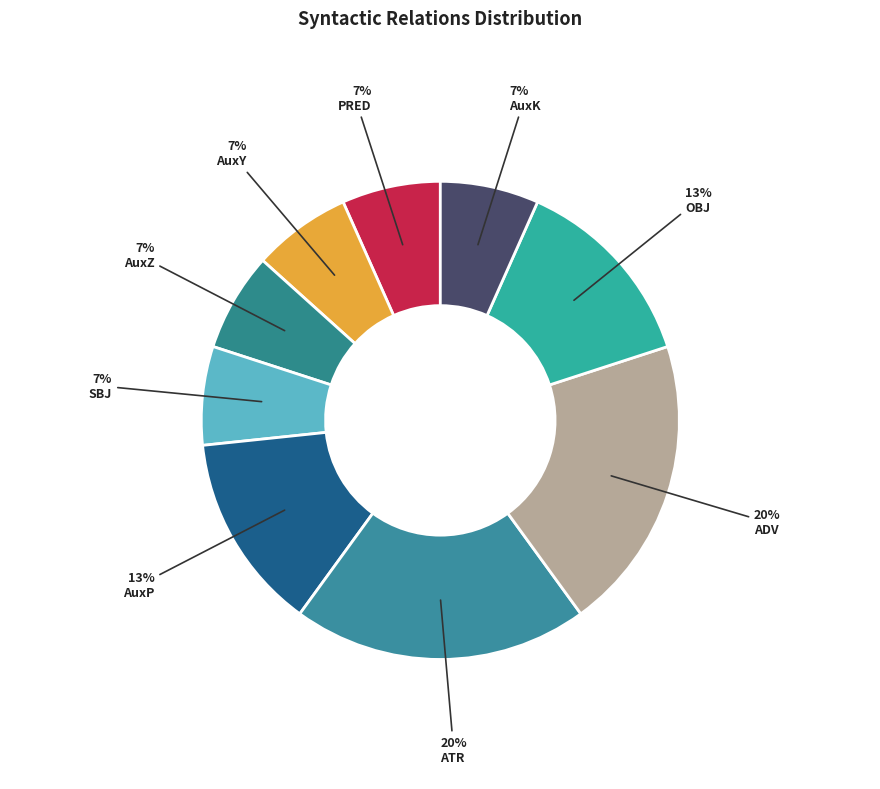

What percentage is the AuxP slice, to the nearest percent?

13%